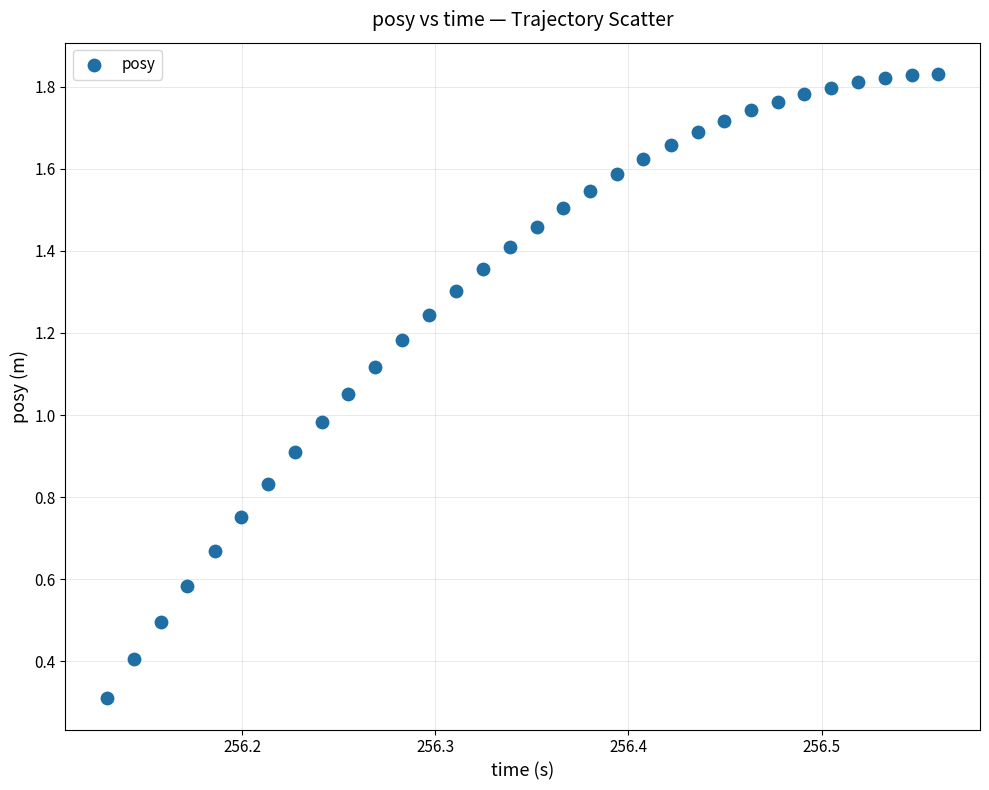

What is the range of X values (max minus min)?

0.4